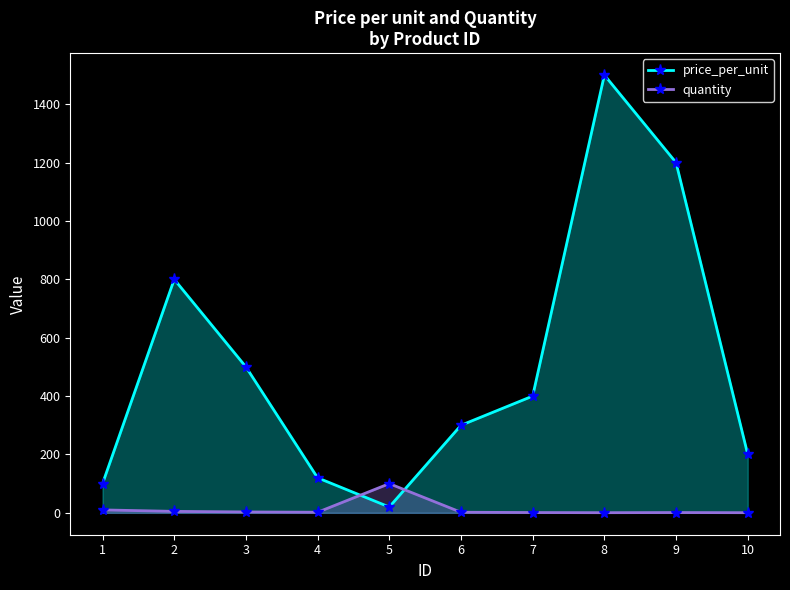

What is the maximum value for quantity?

100.0